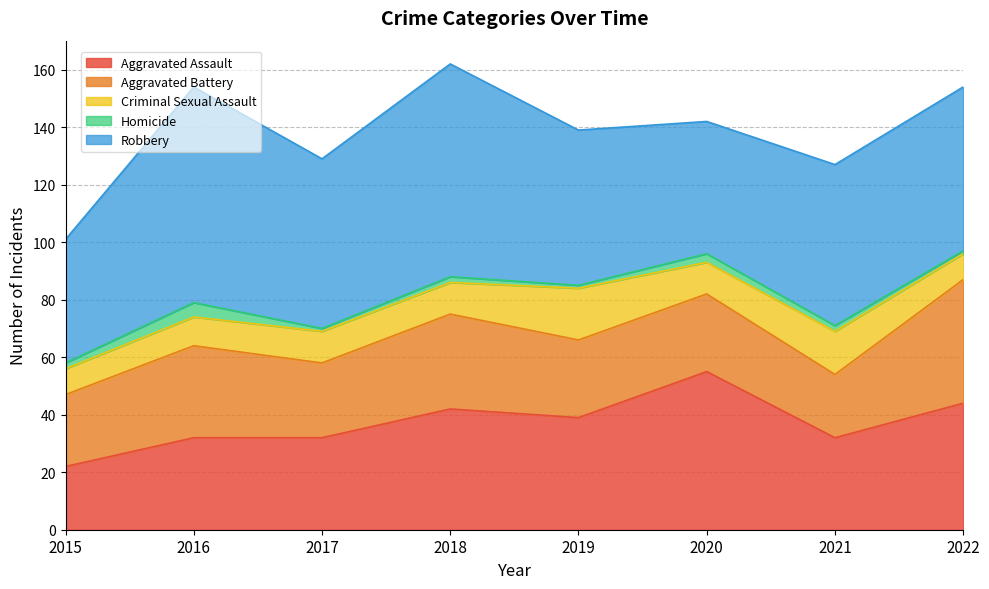

Reading right to left, what are all the values shown in this chart?

Aggravated Assault: 44	32	55	39	42	32	32	22
Aggravated Battery: 43	22	27	27	33	26	32	25
Criminal Sexual Assault: 9	15	11	18	11	11	10	9
Homicide: 1	2	3	1	2	1	5	2
Robbery: 57	56	46	54	74	59	75	43